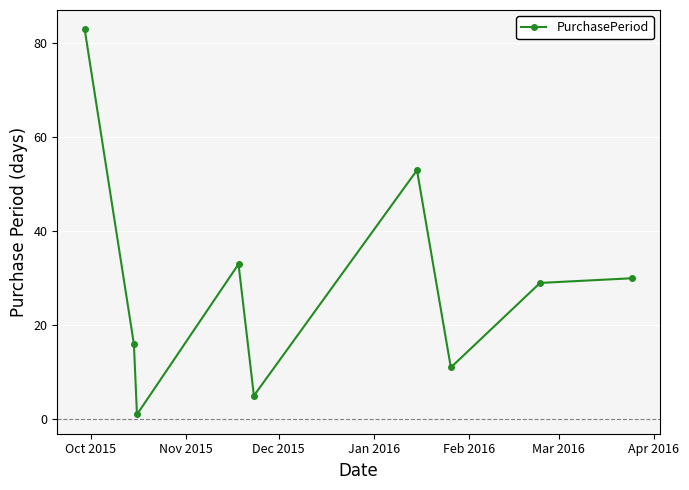

How many series are shown in this chart?

1